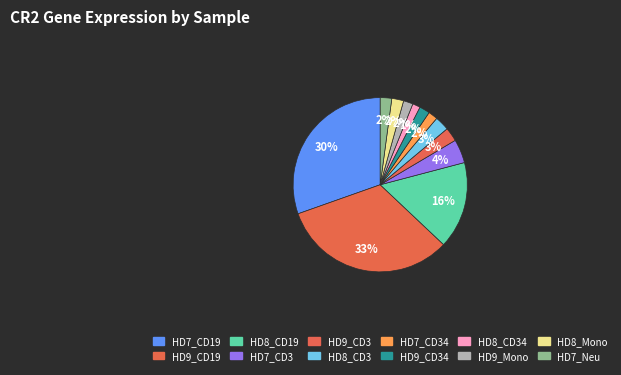

Is there a majority slice in this chart?

No